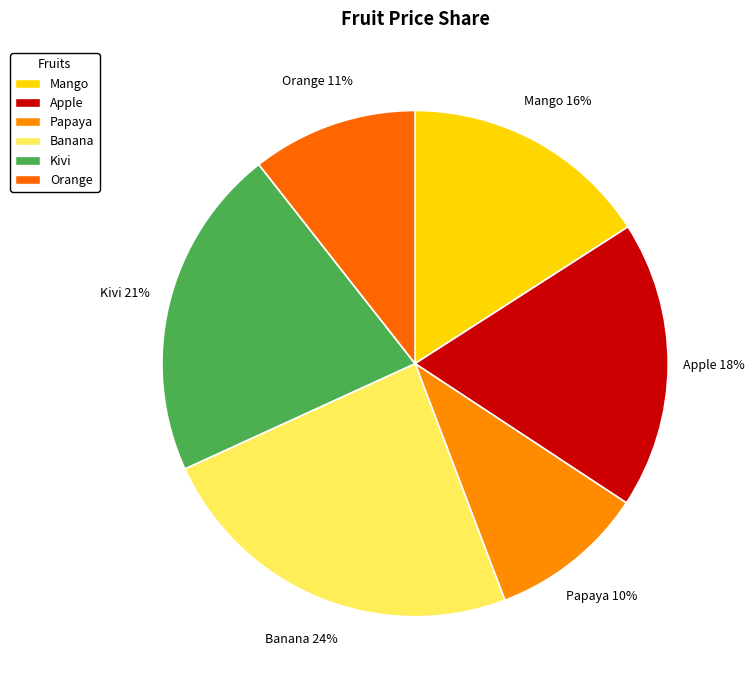

How many slices are in this pie chart?

6